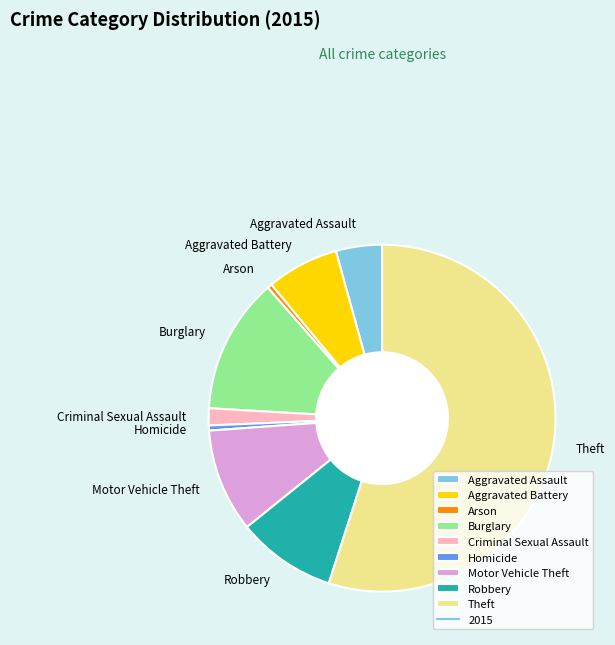

Combined, do Homicide and Robbery account for over 50%?

No